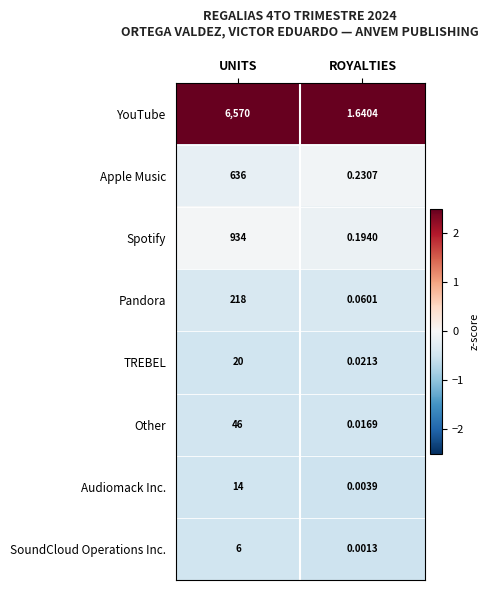

At which label is Other closest to 23?

ROYALTIES